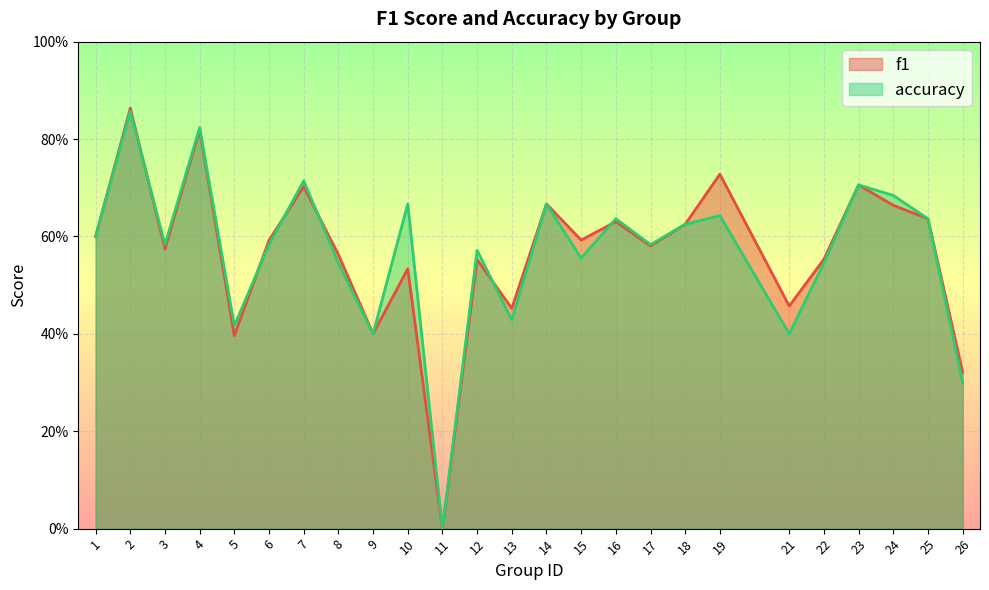

How many lines are shown in the chart?

2